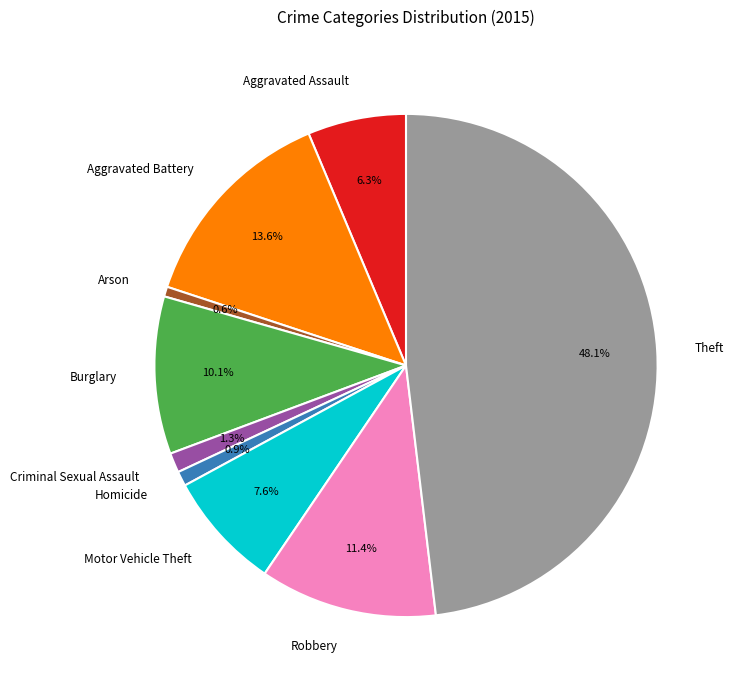

True or false: Homicide accounts for 1% of the total.

True